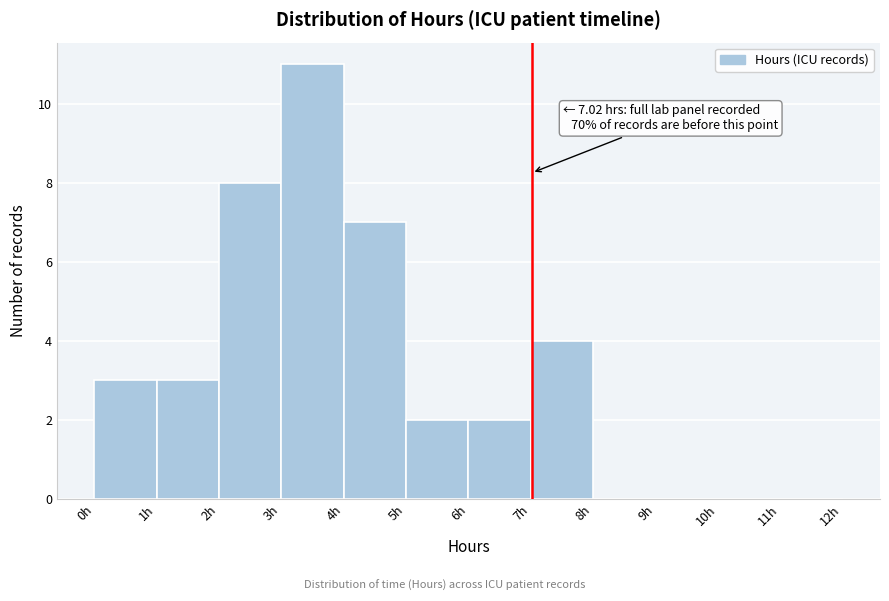

Which range on the x-axis has the tallest bar?

3 to 4